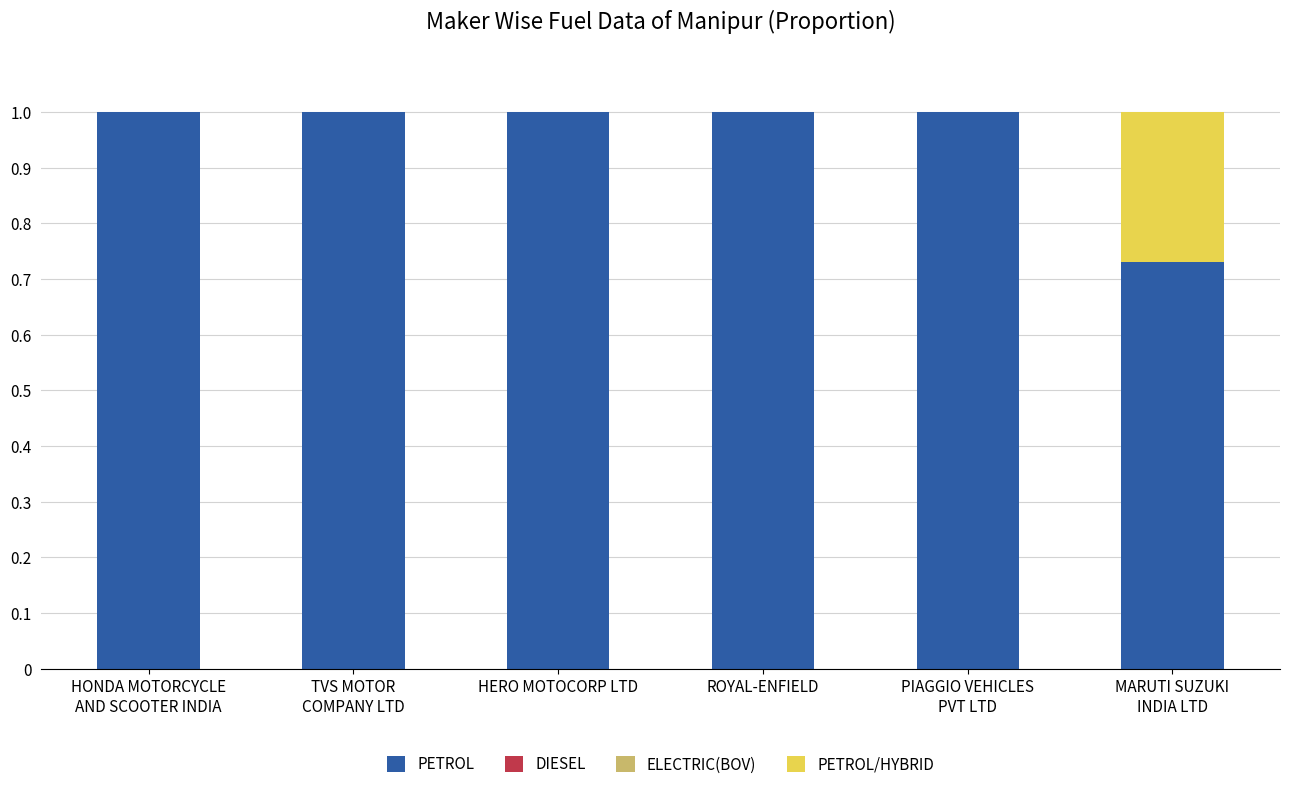

What is the total value across all series at MARUTI SUZUKI
INDIA LTD?

1.0